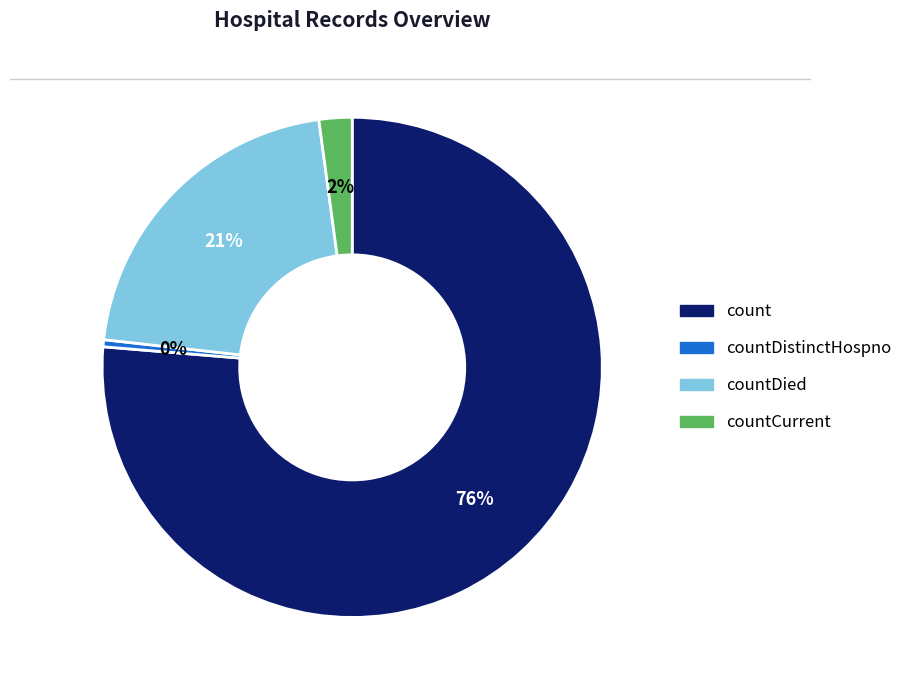

Does any single category account for the majority?

Yes